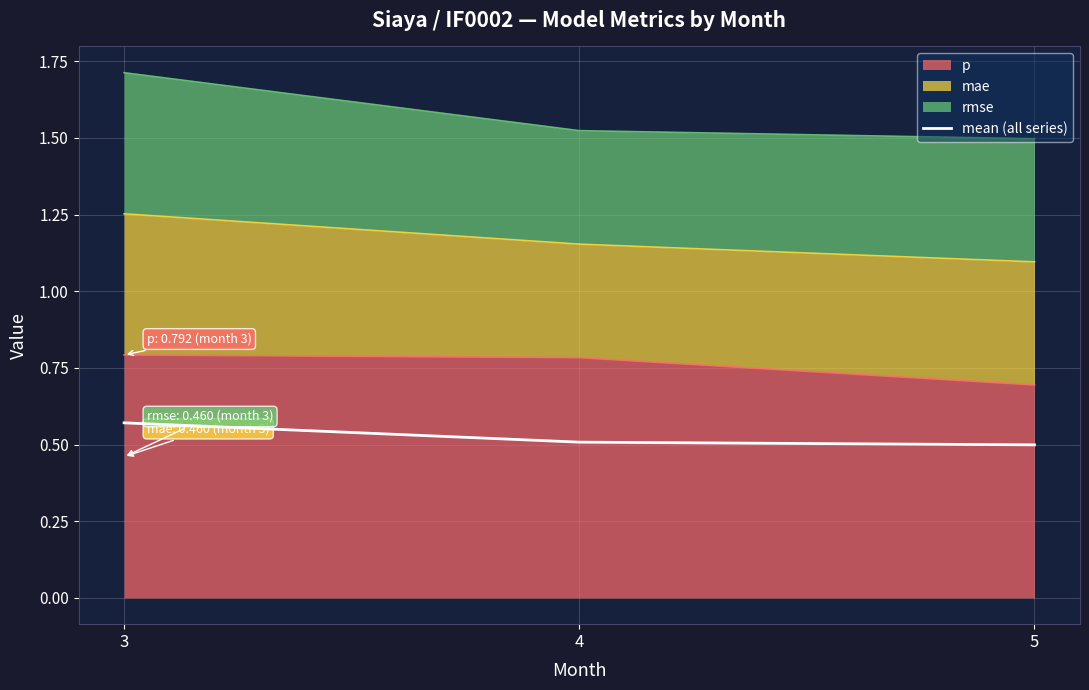

Rank the categories by value from lowest to highest.

5, 4, 3